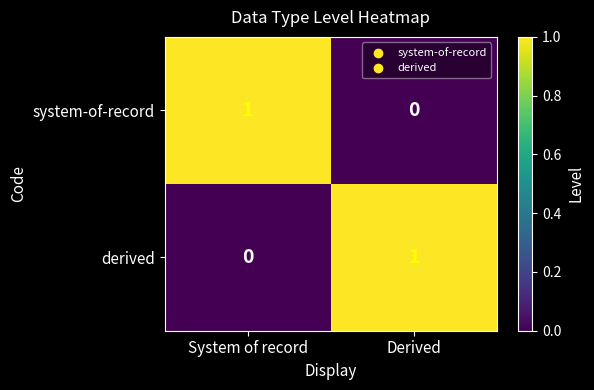

The system-of-record series shows 0 at System of record. True or false?

False